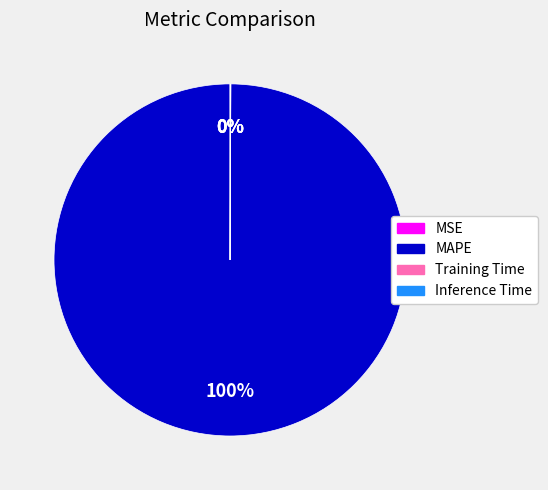

To the nearest percent, what is the difference between the largest and smallest slice percentages?

100%